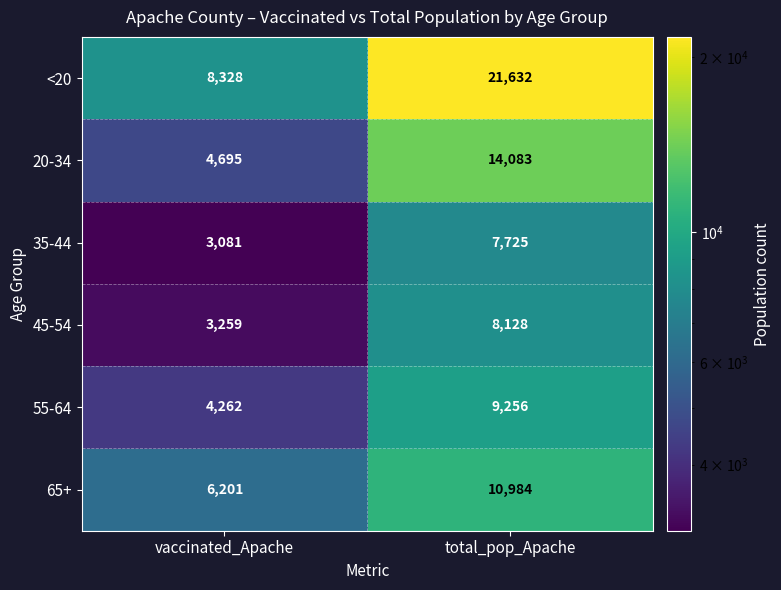

What is the average value of the 35-44 series?

5403